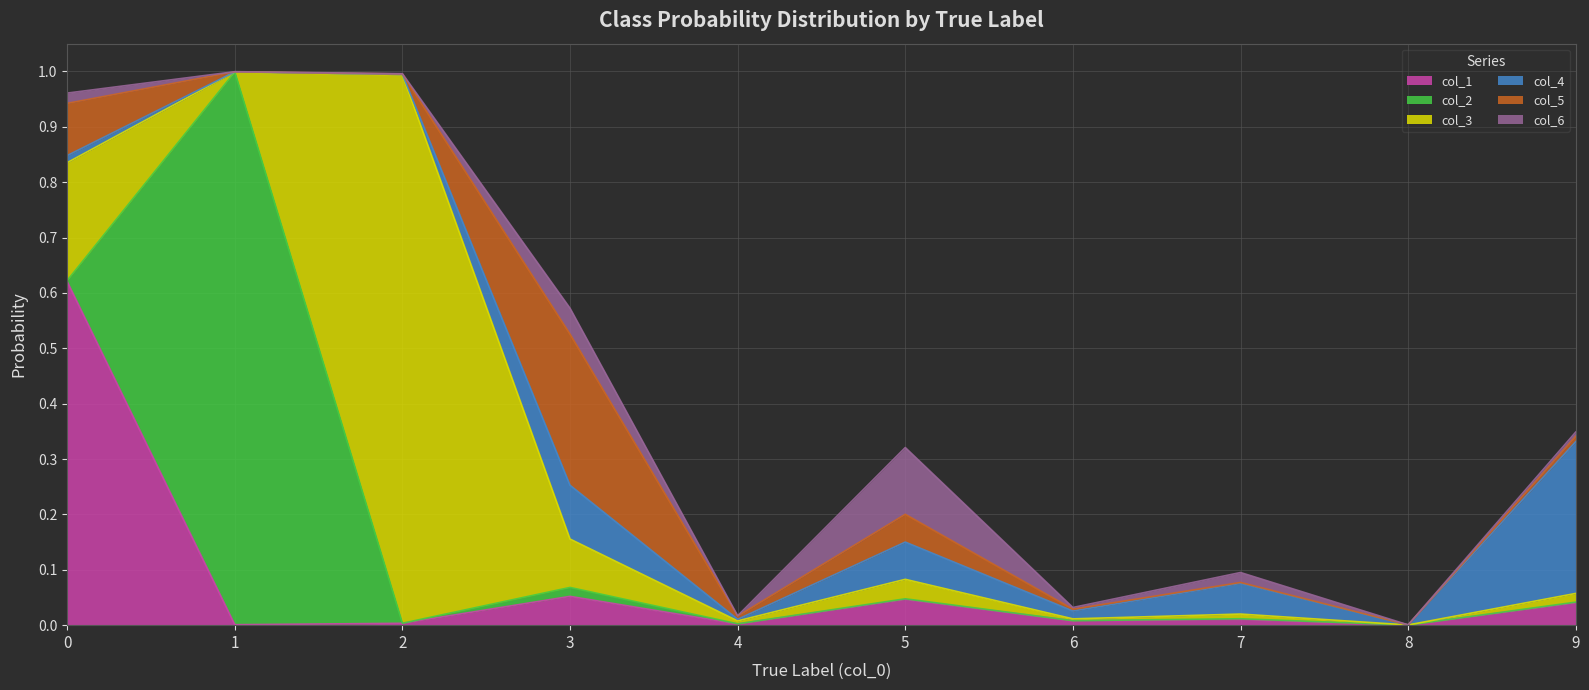

What is the average value of the col_3 series?

0.1